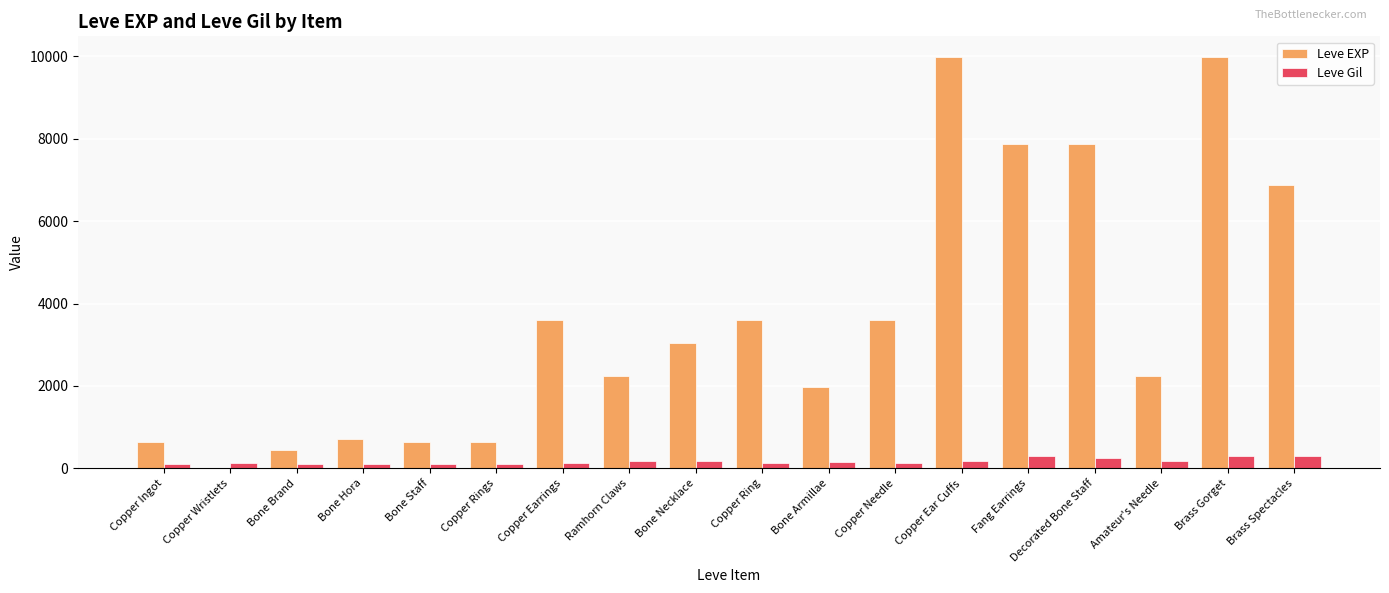

What is the maximum value shown in the chart?

9990